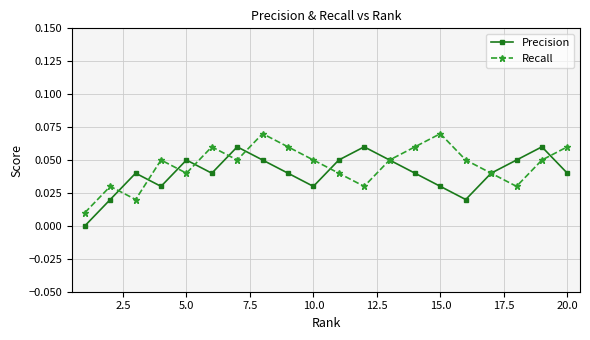

How many lines are shown in the chart?

2